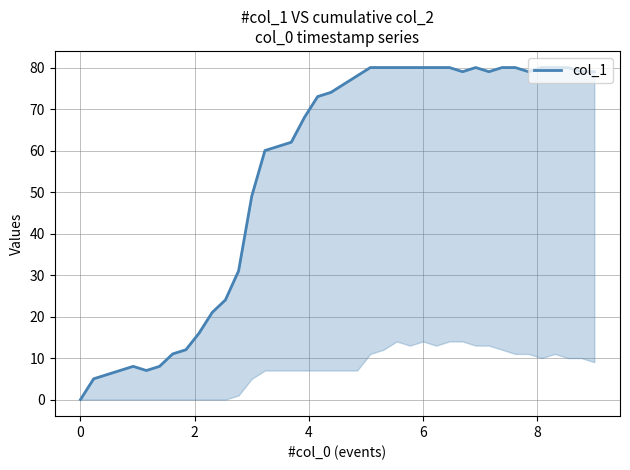

What is the difference between the maximum and minimum values?

80